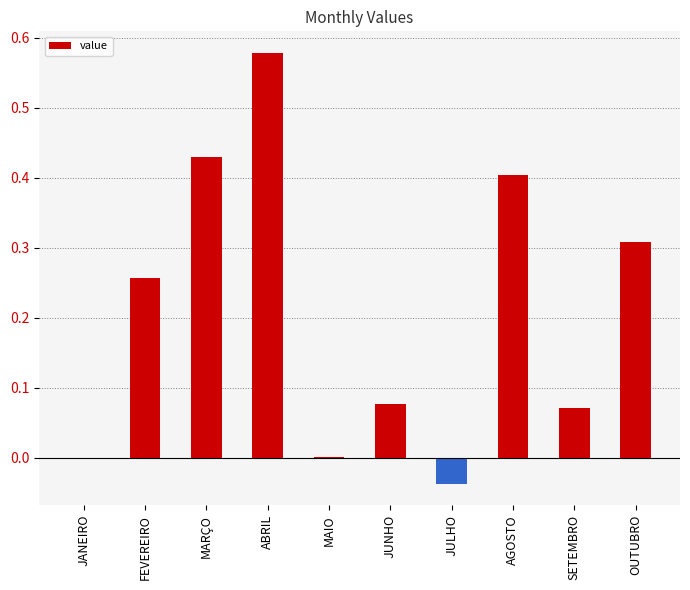

Which has a higher value, MARÇO or MAIO?

MARÇO